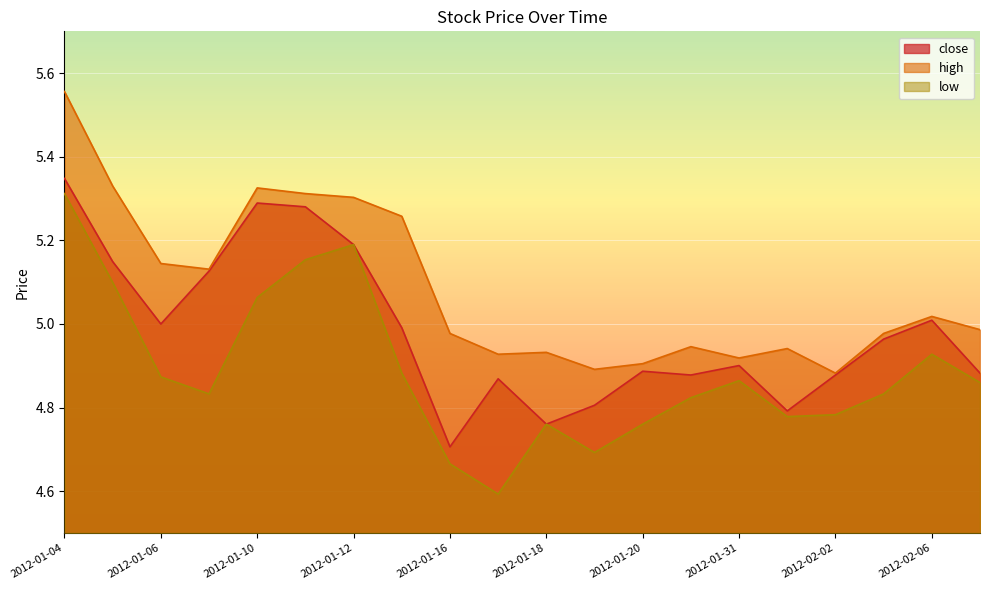

Reading left to right, transcribe all the data shown in this chart.

close: 5.3	5.1	5.0	5.1	5.3	5.3	5.2	5.0	4.7	4.9	4.8	4.8	4.9	4.9	4.9	4.8	4.9	5.0	5.0	4.9
high: 5.6	5.3	5.1	5.1	5.3	5.3	5.3	5.3	5.0	4.9	4.9	4.9	4.9	4.9	4.9	4.9	4.9	5.0	5.0	5.0
low: 5.3	5.1	4.9	4.8	5.1	5.2	5.2	4.9	4.7	4.6	4.8	4.7	4.8	4.8	4.9	4.8	4.8	4.8	4.9	4.9